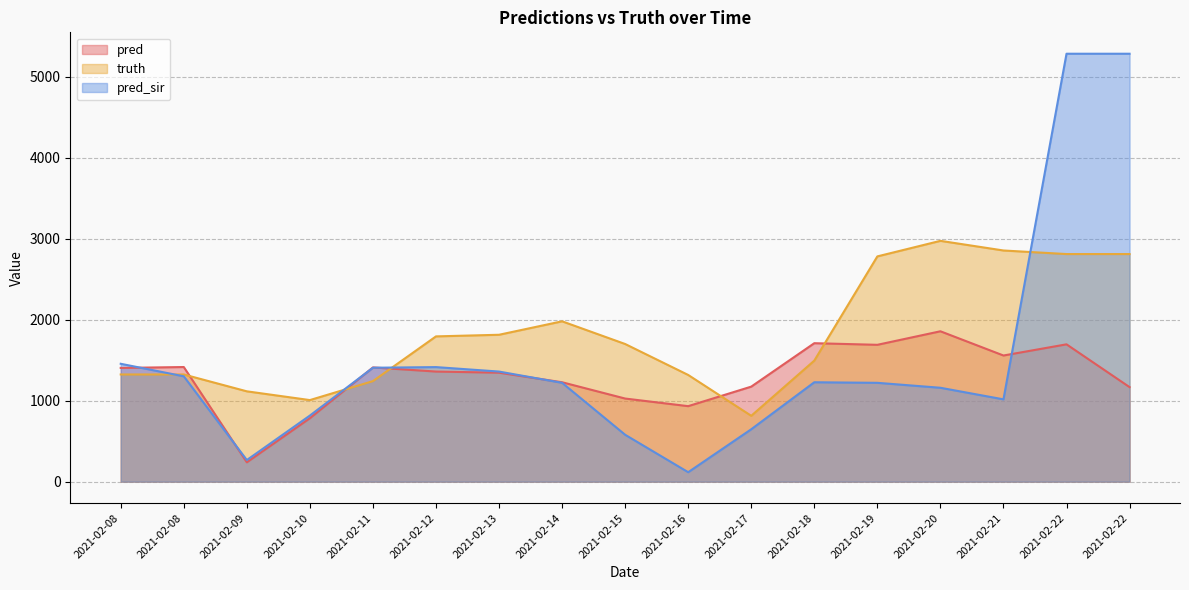

What is the smallest value displayed?

117.0